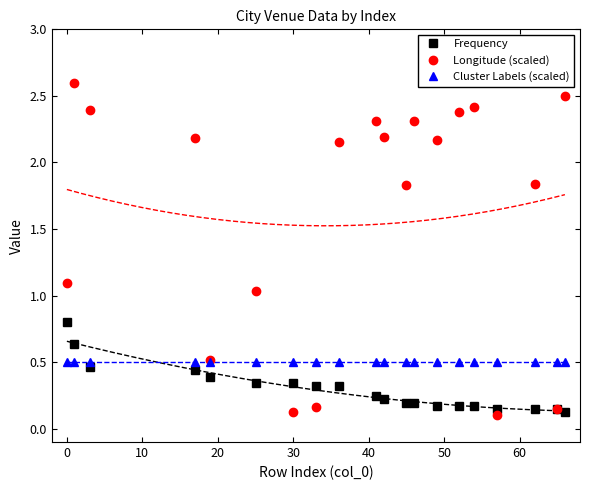

What are all the series names shown in the legend?

Frequency, Longitude (scaled), Cluster Labels (scaled)